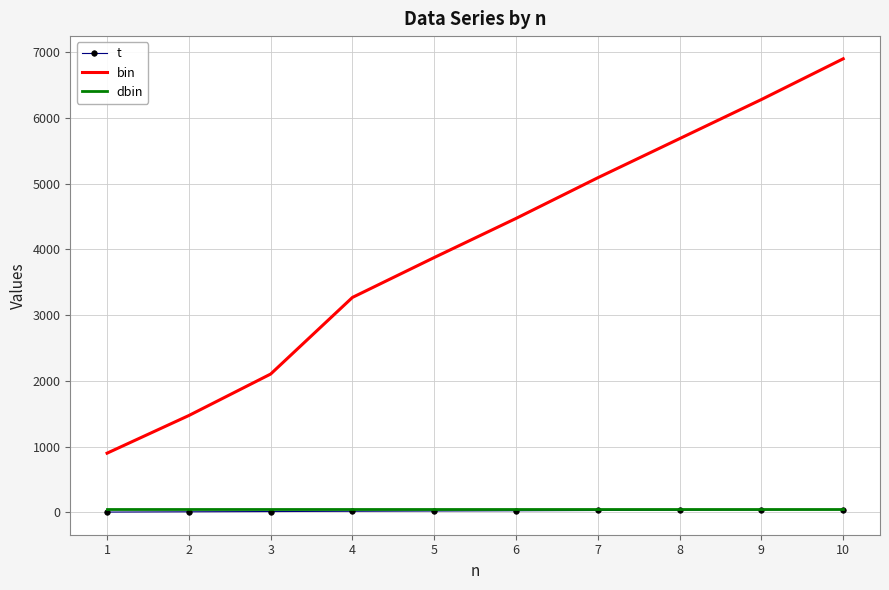

Is the value of bin at 2 greater than the value of dbin at 3?

Yes